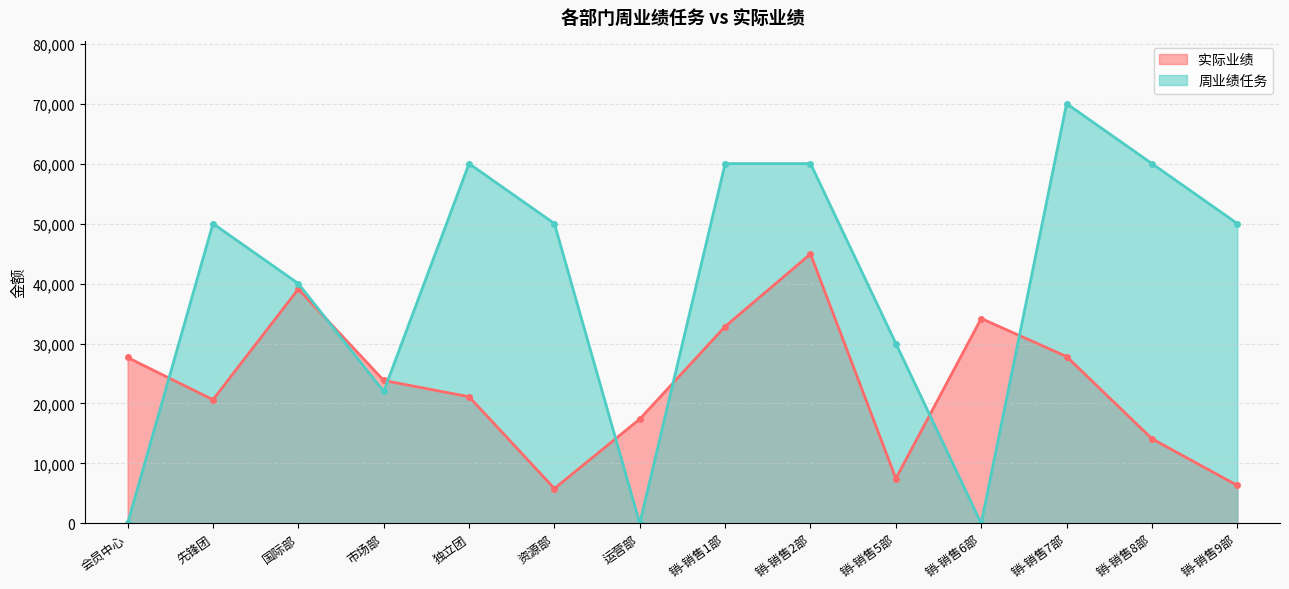

Rank the categories by 周业绩任务 value from lowest to highest.

会员中心, 运营部, 销-销售6部, 市场部, 销-销售5部, 国际部, 先锋团, 资源部, 销-销售9部, 独立团, 销-销售1部, 销-销售2部, 销-销售8部, 销-销售7部